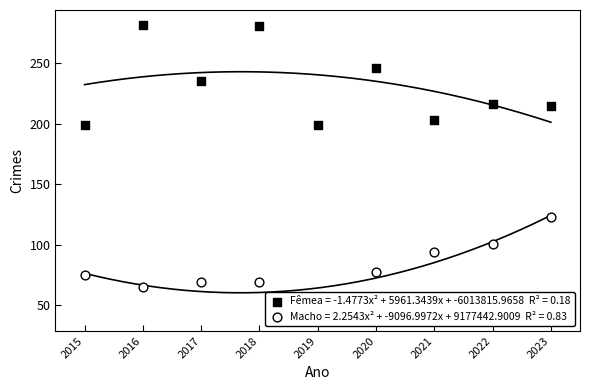

What is the total value across all series at 2018?

350